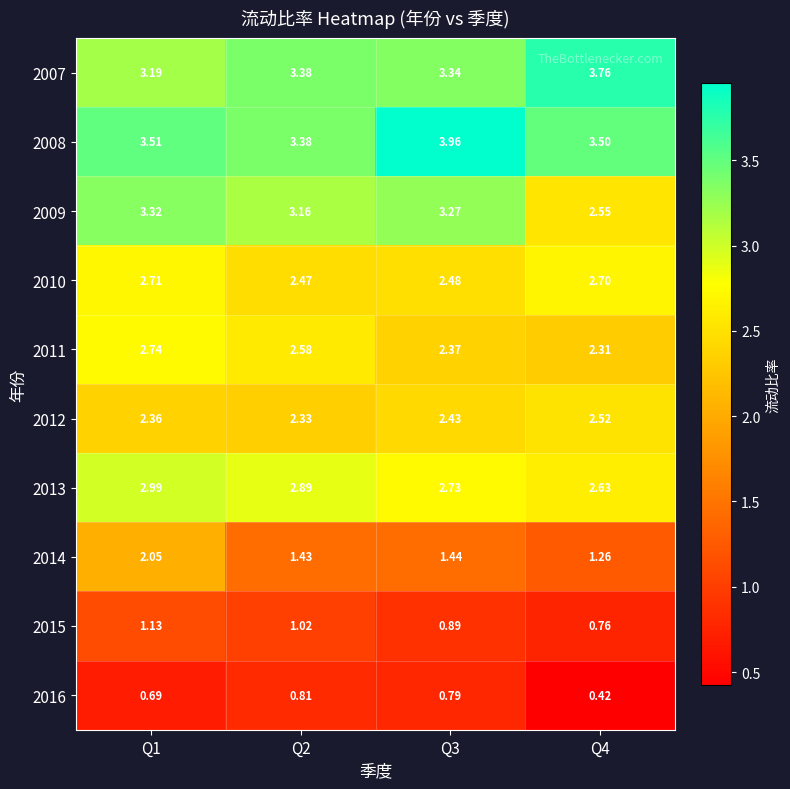

Count the number of data series in this chart.

10